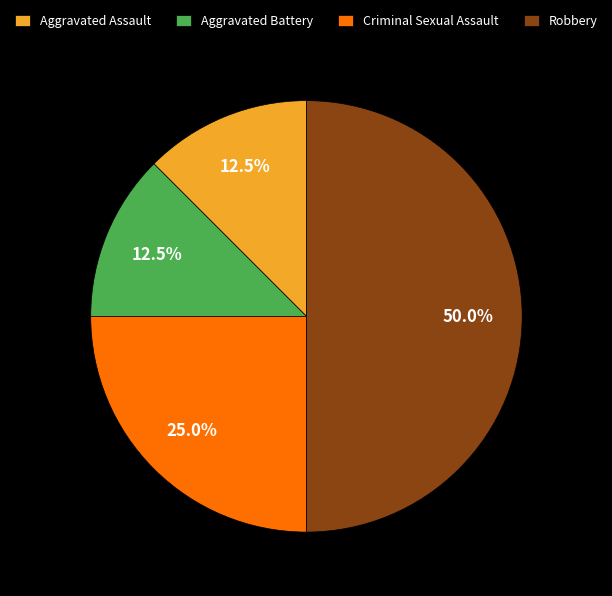

What is the ratio of the value at Aggravated Battery to the value at Criminal Sexual Assault?

0.5